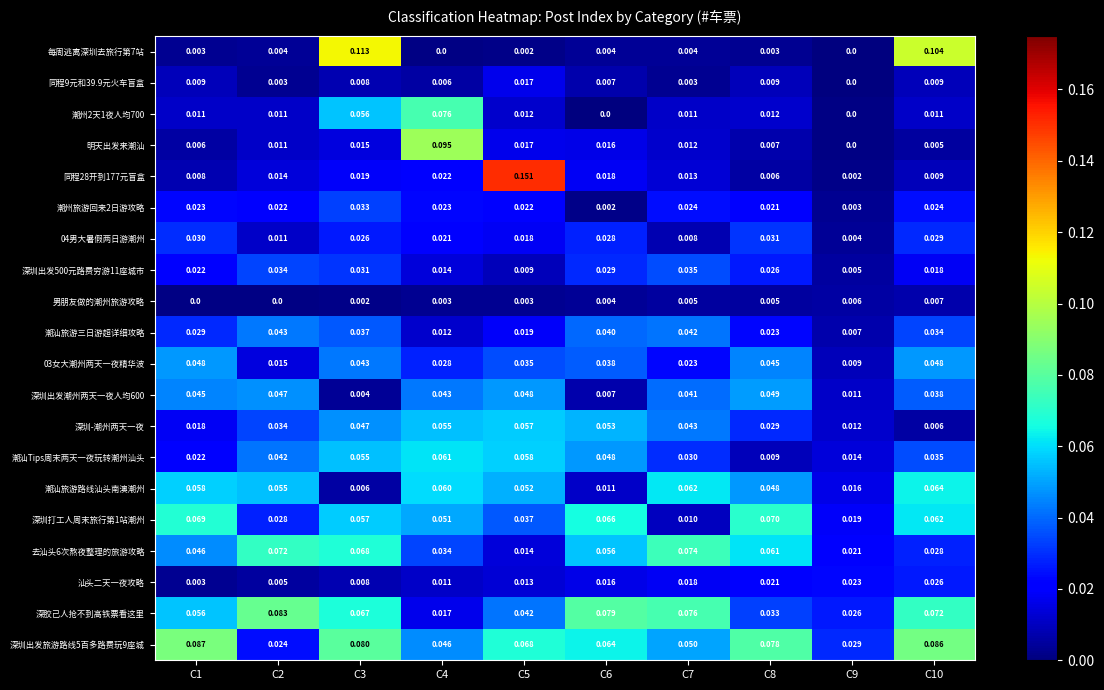

Is the value of 深圳打工人周末旅行第1站潮州 at C6 greater than the value of 每周逃离深圳去旅行第7站 at C5?

Yes